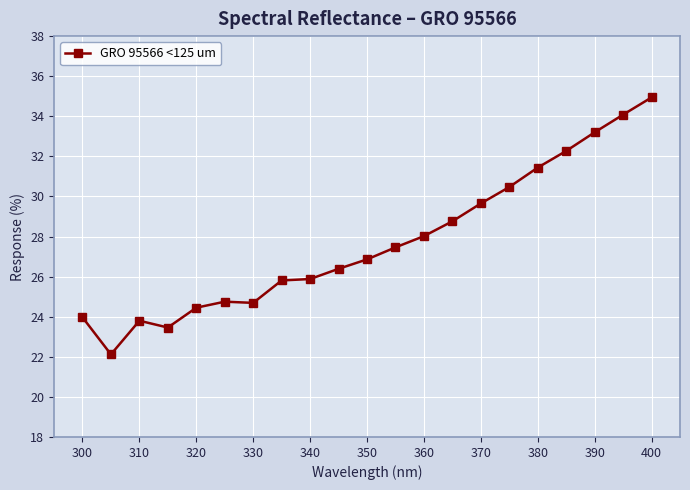

What is the value of the 7th point from the left?

24.7